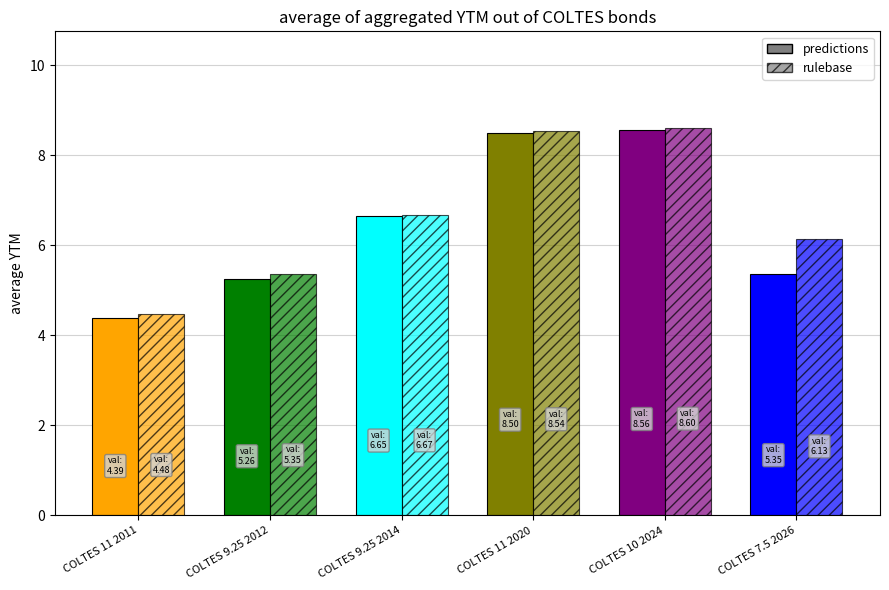

Rank the categories by predictions value from highest to lowest.

COLTES 10 2024, COLTES 11 2020, COLTES 9.25 2014, COLTES 7.5 2026, COLTES 9.25 2012, COLTES 11 2011